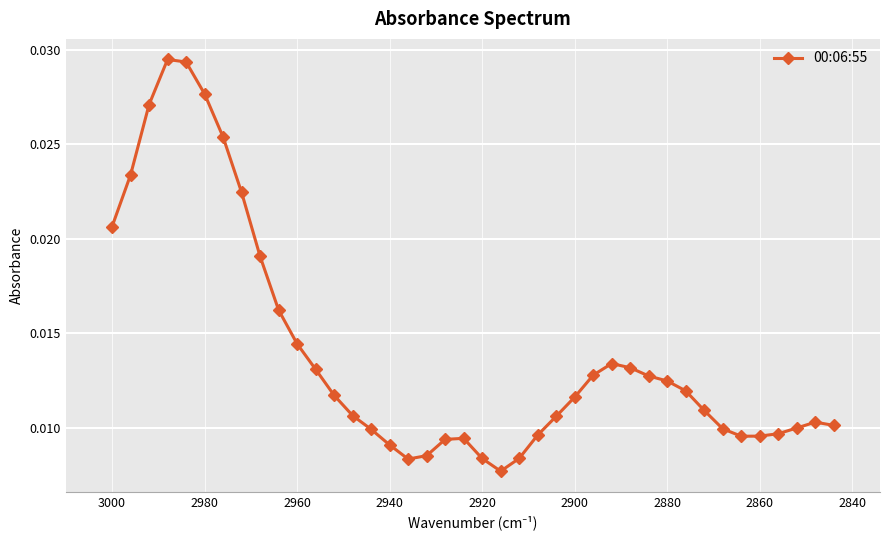

How many interior local valleys (lower than both neighbors) does the data have?

3